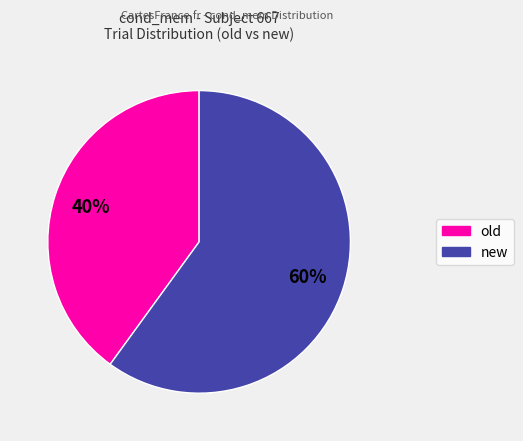

How many slices are in this pie chart?

2